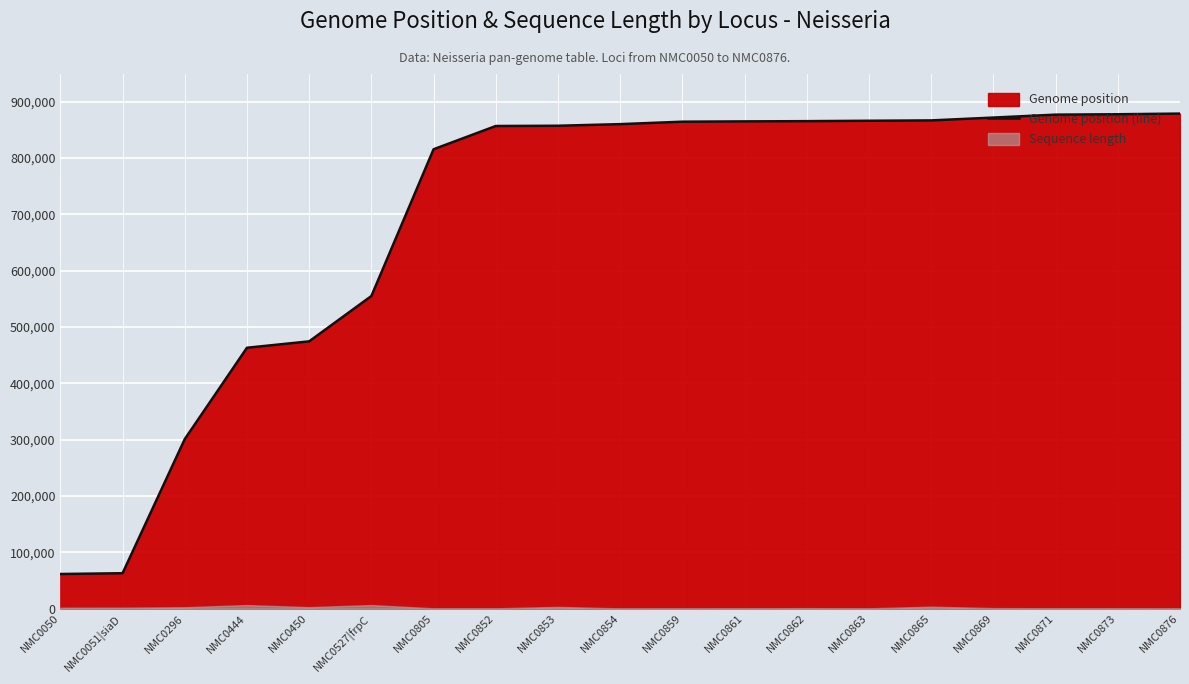

Which has a higher value, NMC0444 or NMC0450?

NMC0450